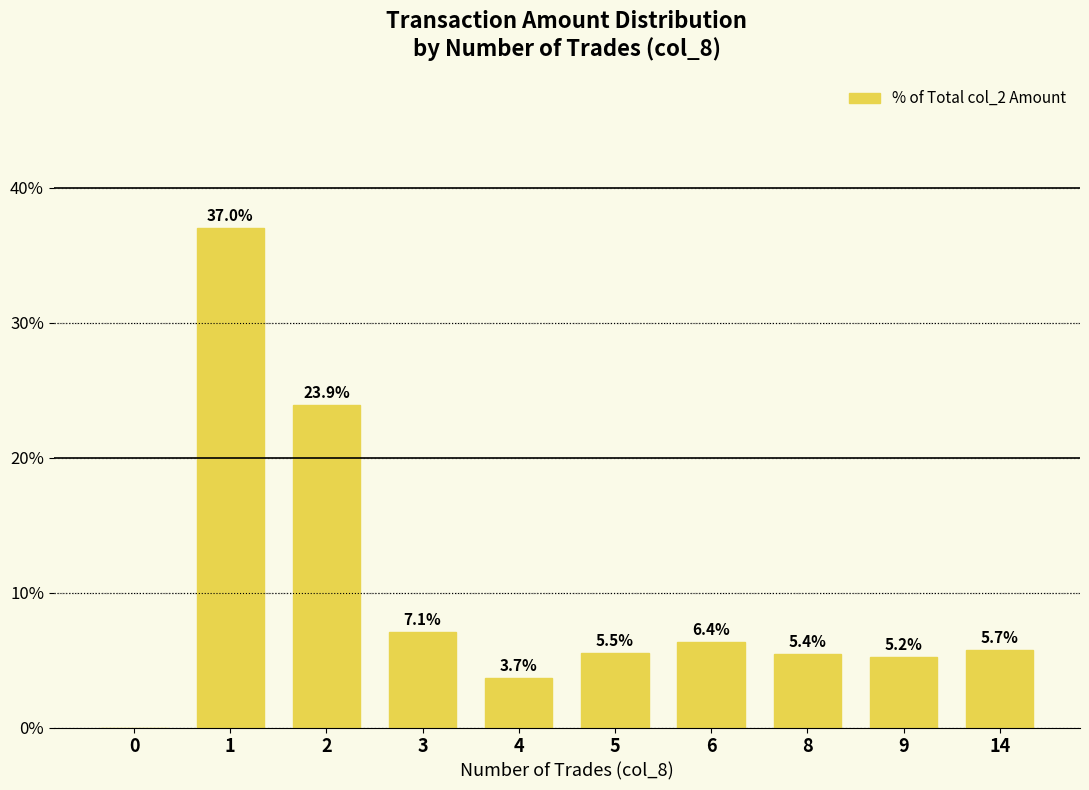

Approximately how many times larger is the value at 14 compared to 9?

1.1